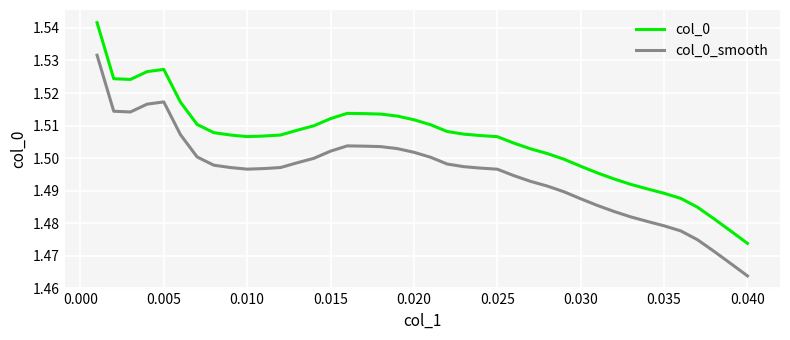

Rank the series by their maximum value, from highest to lowest.

col_0, col_0_smooth